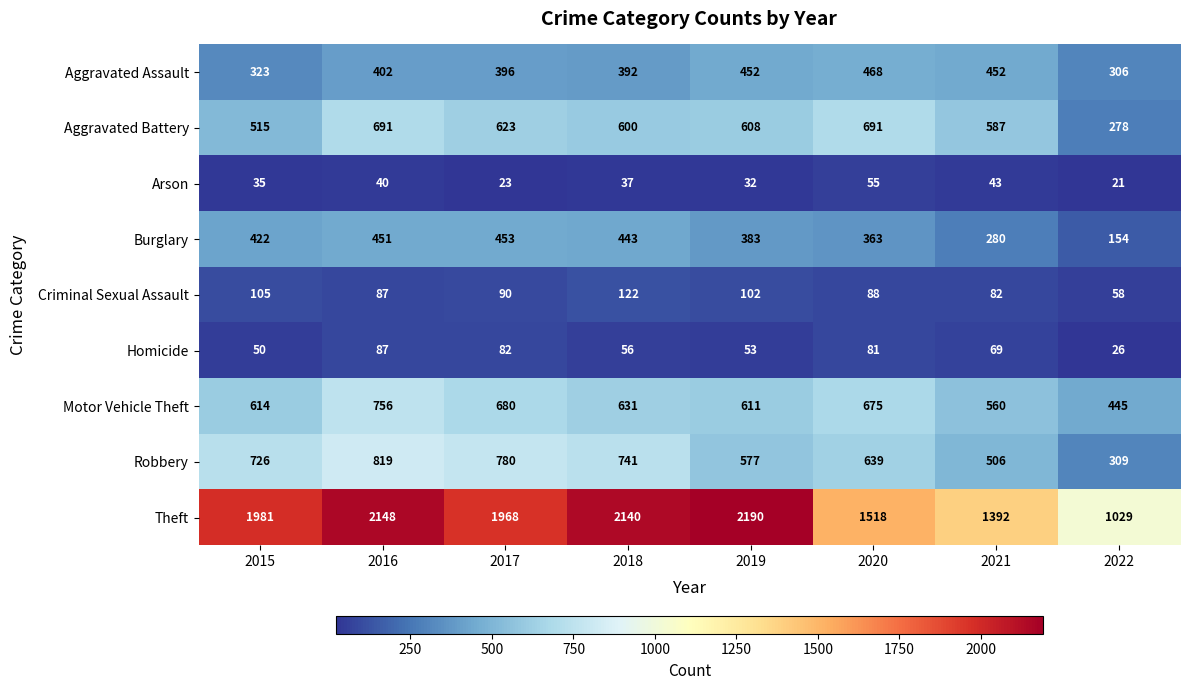

How many data points in Homicide are less than 69?

4